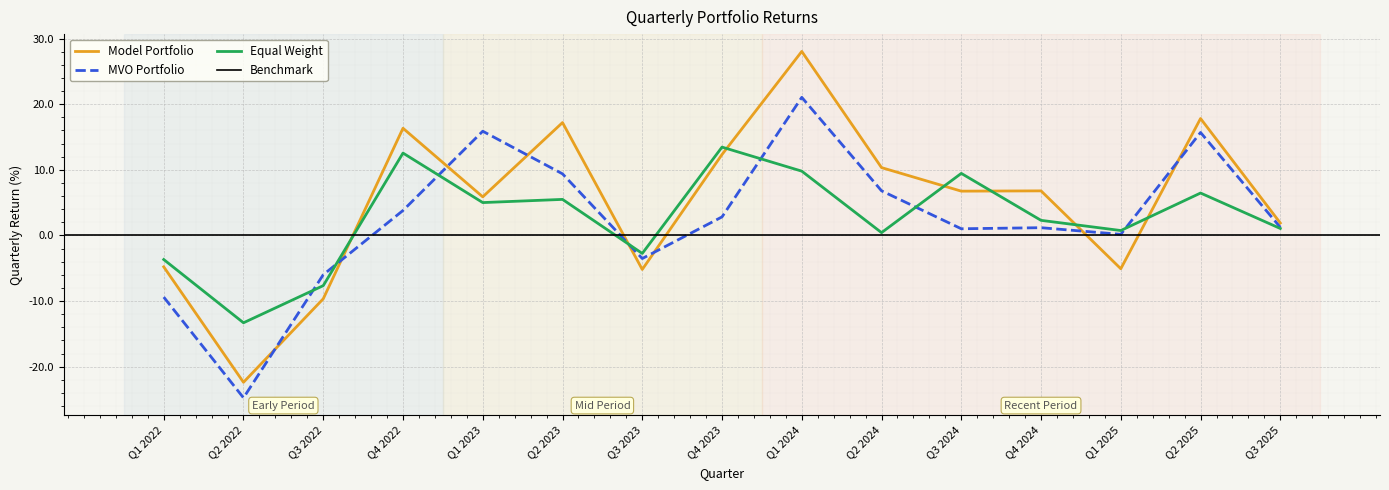

What is the value of the Equal Weight point at the 7th from the left?

-2.7